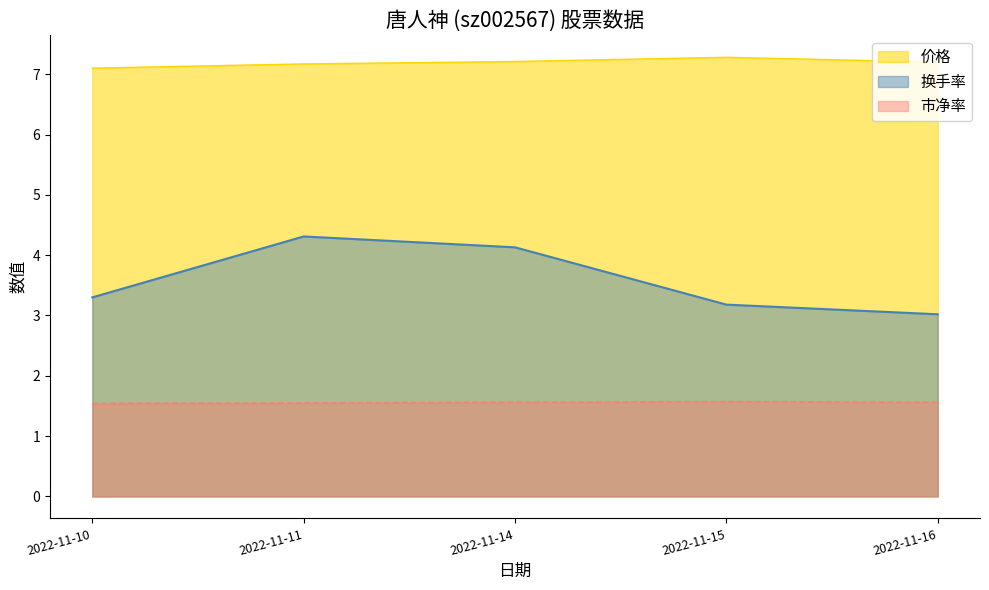

True or false: 市净率 and 价格 cross at least once.

False